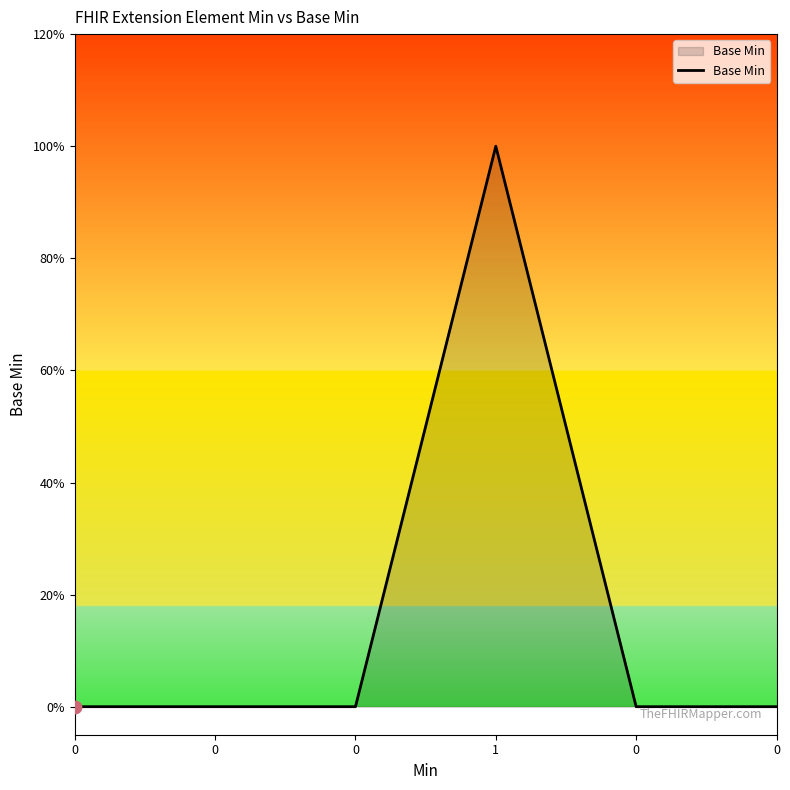

Between 1 and 0, which is larger?

1